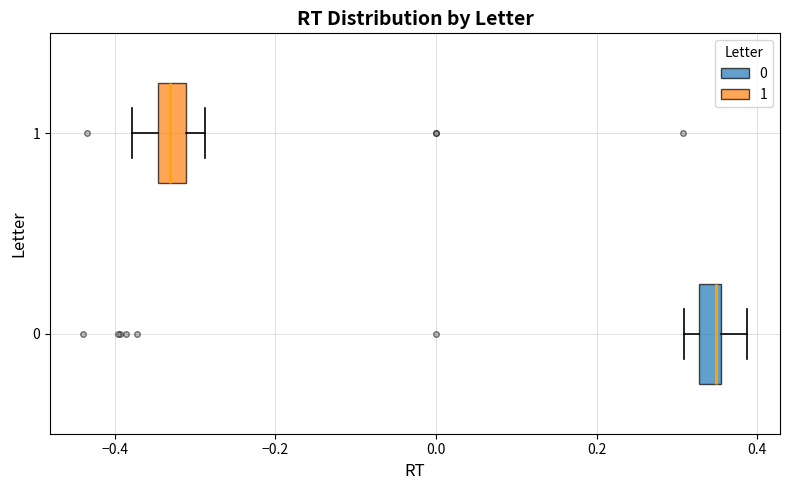

Which box's median line is the furthest to the right?

0